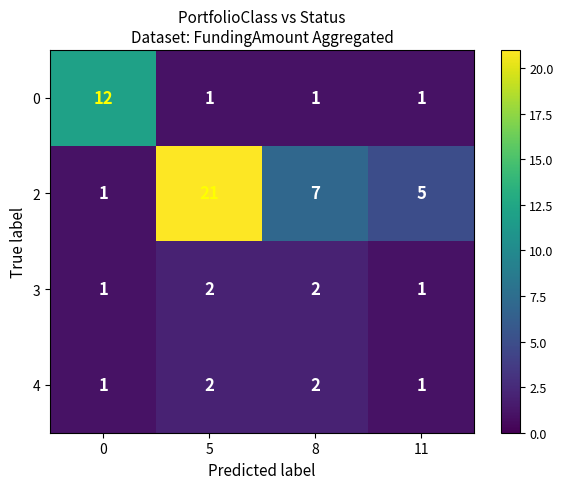

What is the sum of the 3 values at 8 and 11?

3